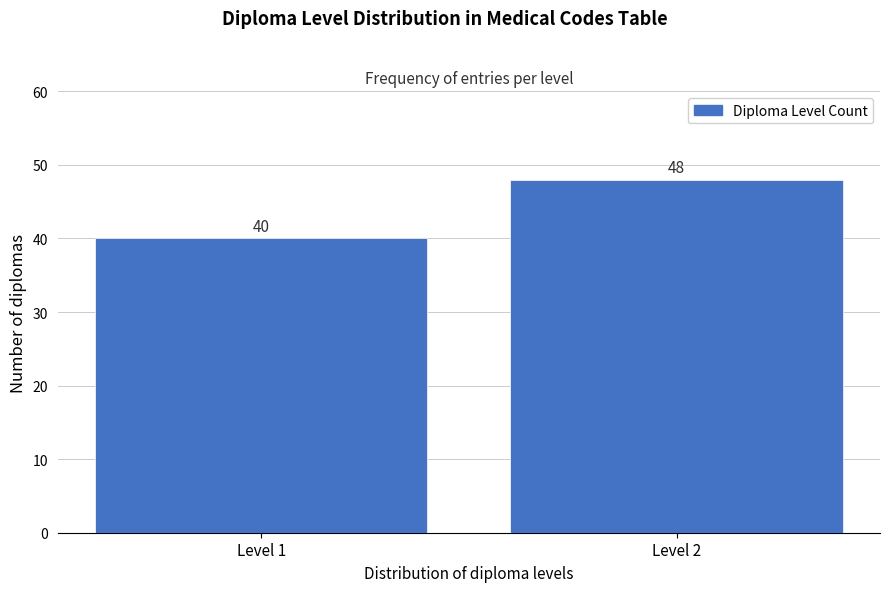

Reading left to right, list all the values displayed in this chart.

Level 1=40	Level 2=48